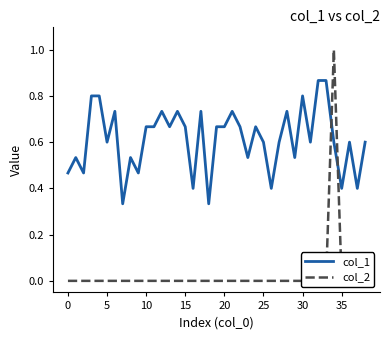

The value of col_2 at 28 is 0.0. True or false?

True